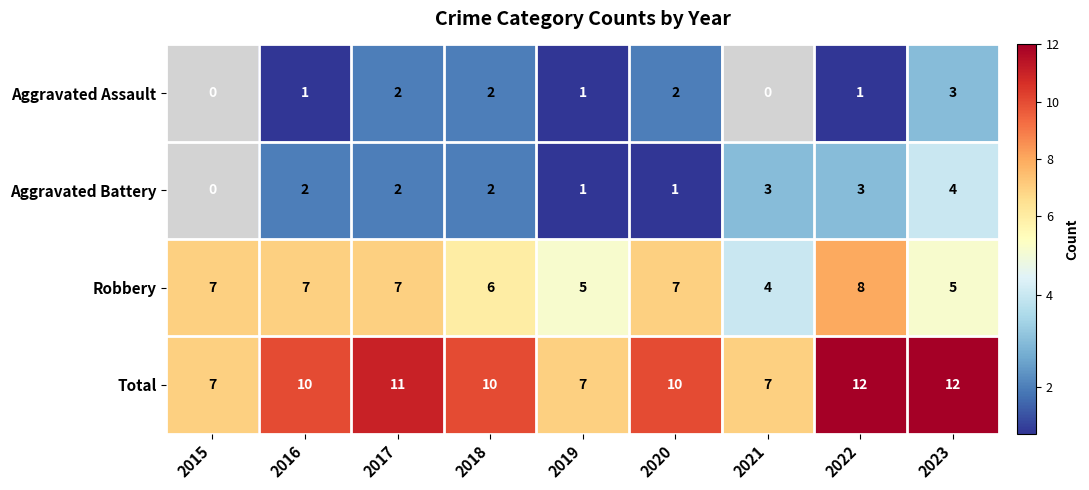

How many categories are shown in the chart?

9